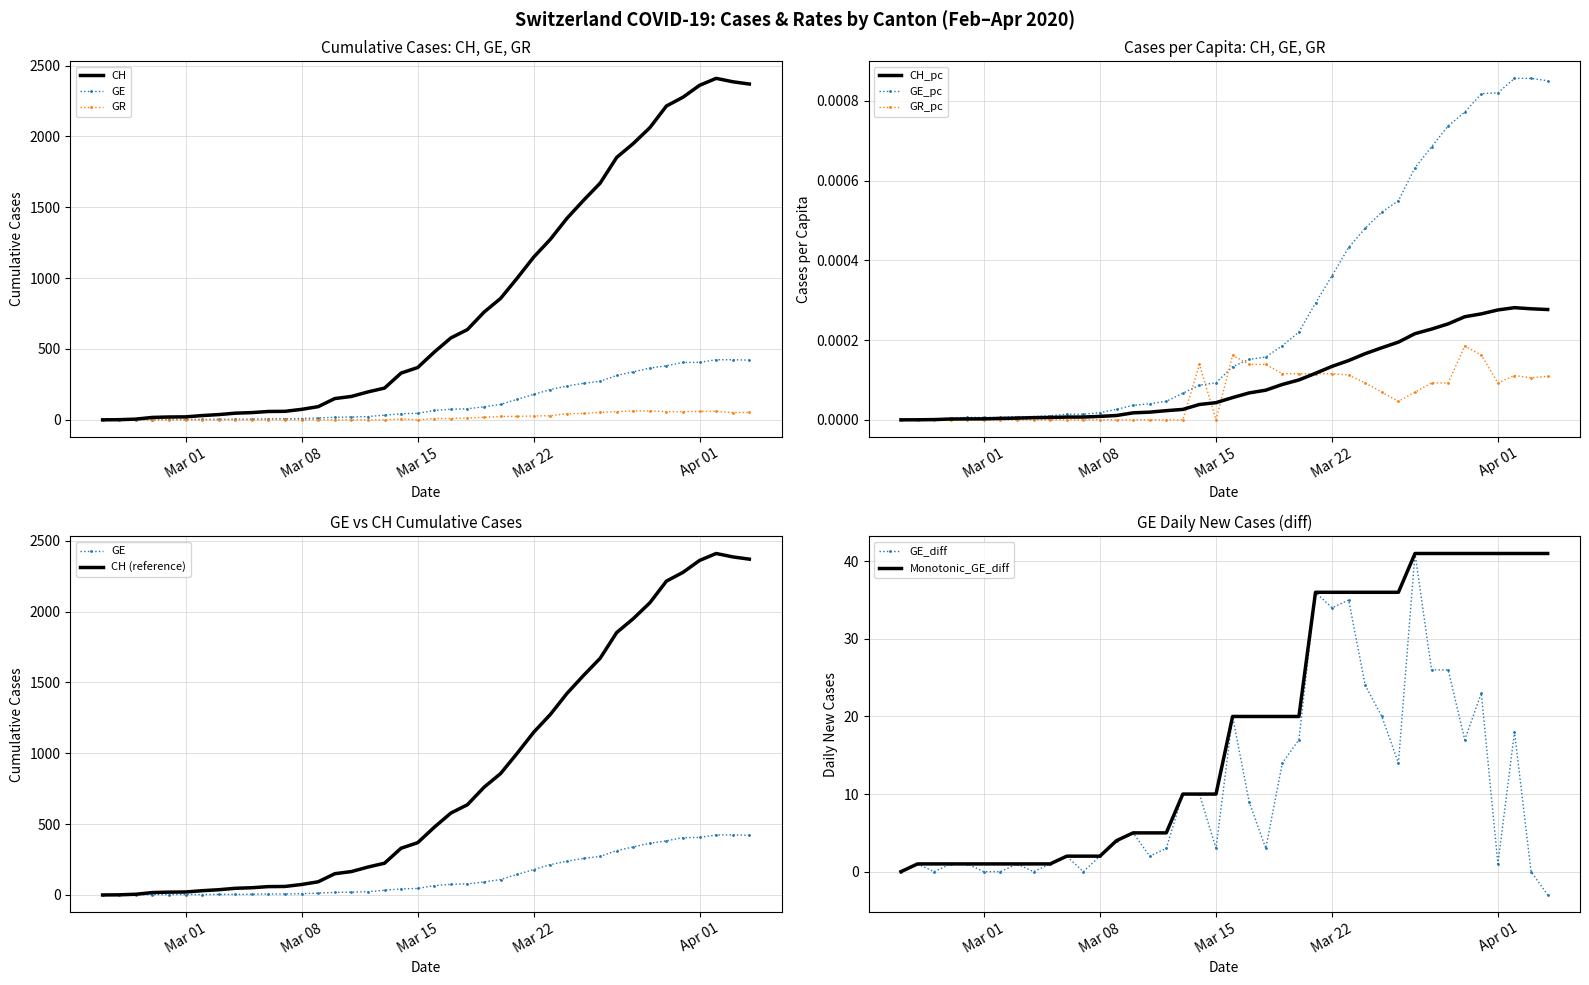

Which series has the widest spread of values?

CH